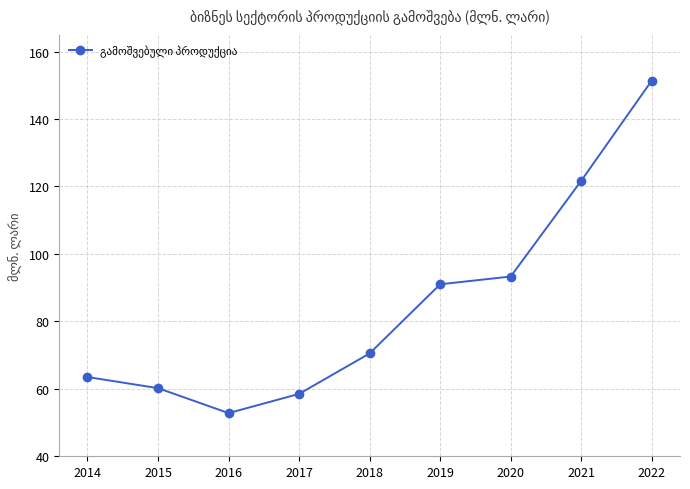

The chart shows a value of 91.4 at 2015. True or false?

False